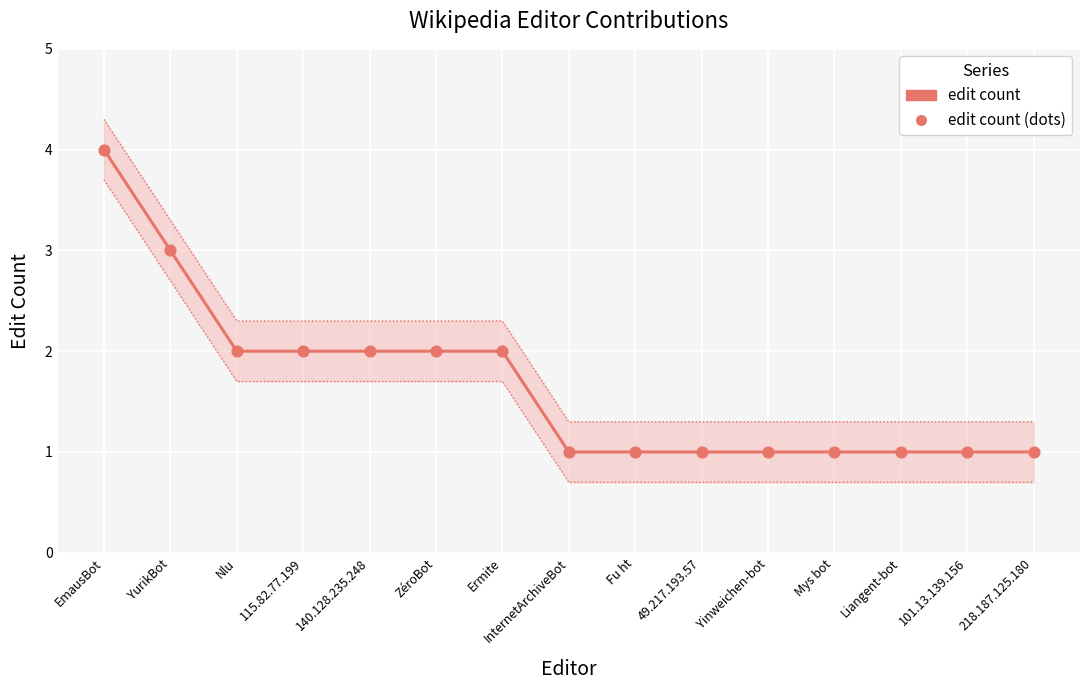

Between 140.128.235.248 and Fu ht, which is larger?

140.128.235.248